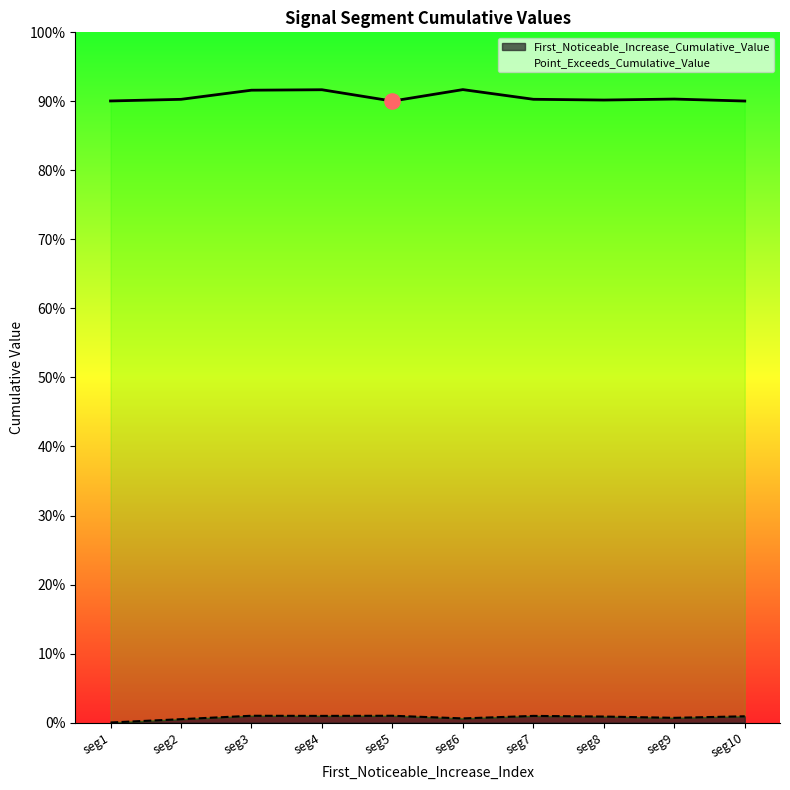

Which series reaches the maximum Y coordinate?

Point_Exceeds_Cumulative_Value